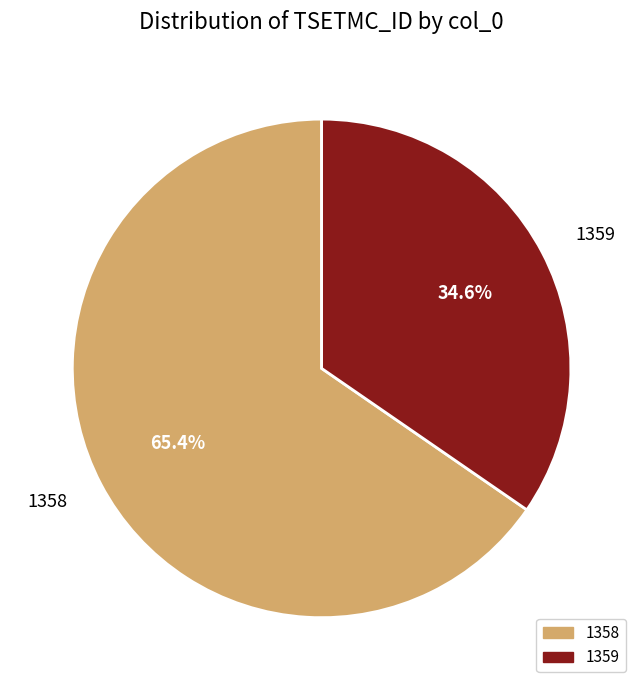

The 1358 slice represents 60% of the pie. True or false?

False